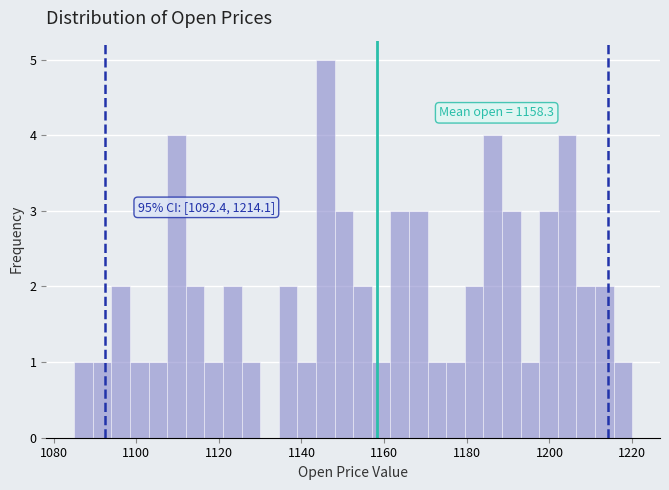

Around what value on the x-axis is the tallest bar? Give the approximate position of its centre, as read against the axis.

1146